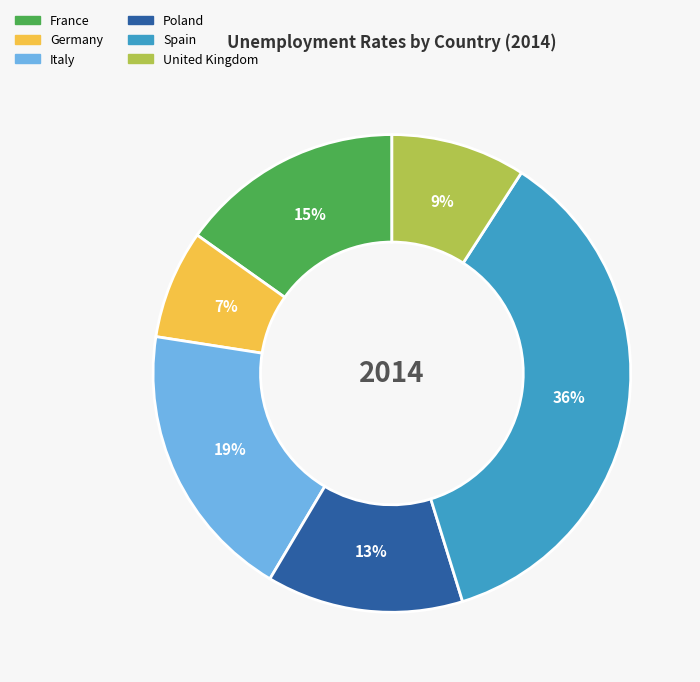

Is there any slice that represents more than half of the pie?

No